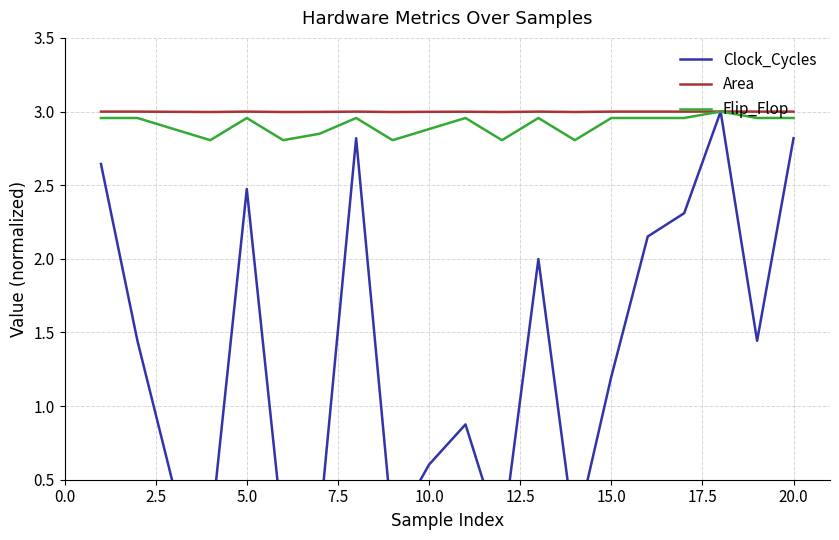

Is it true that Flip_Flop equals 0.9 at 5.0?

False